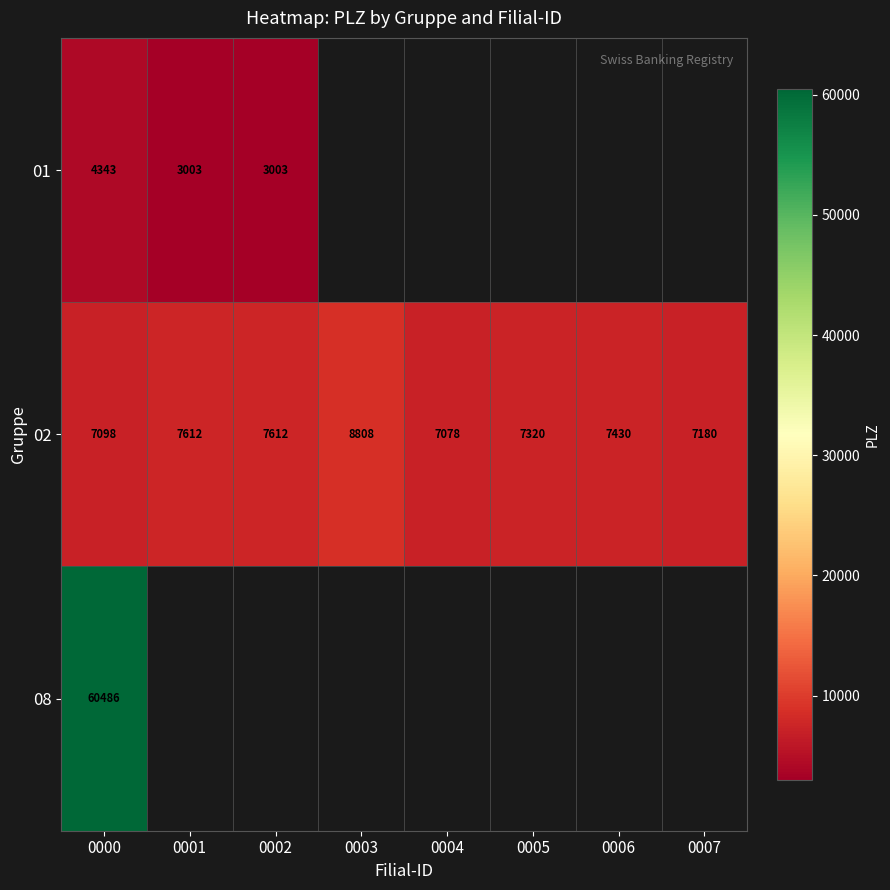

At how many categories does at least one series exceed 53369?

1